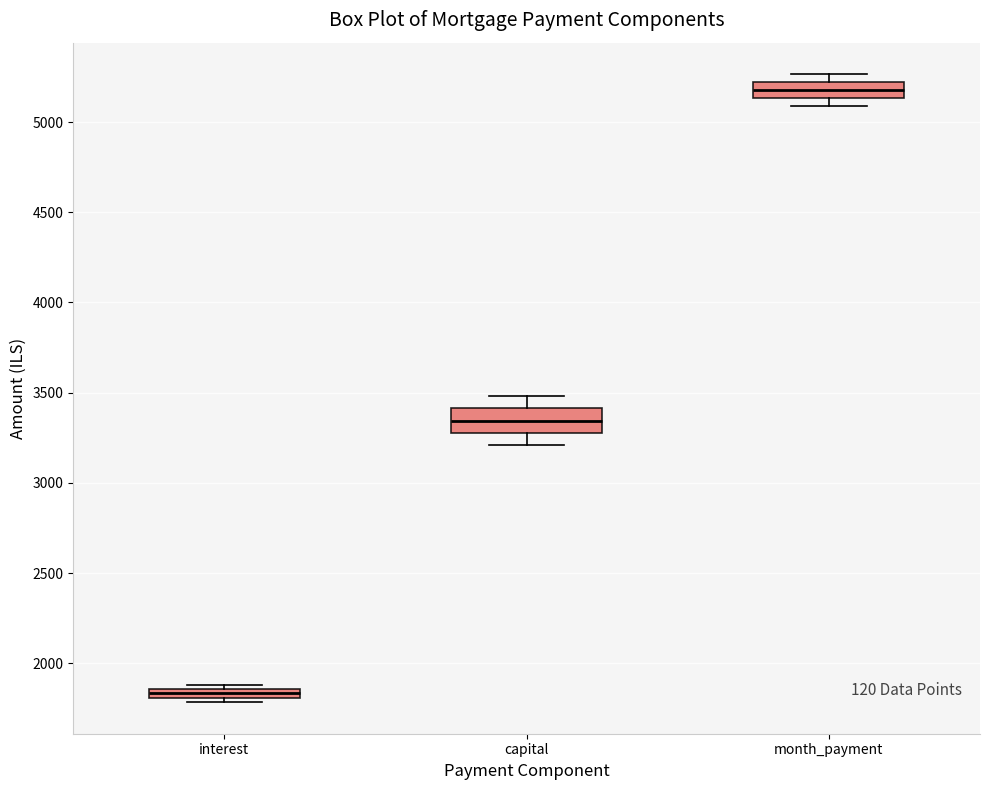

Where is the lower edge of the box for interest on the y-axis? The values are not printed on the chart, so give them approximately, as read against the axis.

1800